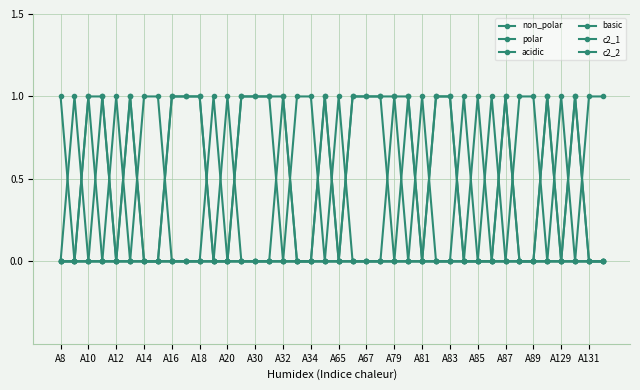

At which label does polar reach its minimum?

A8